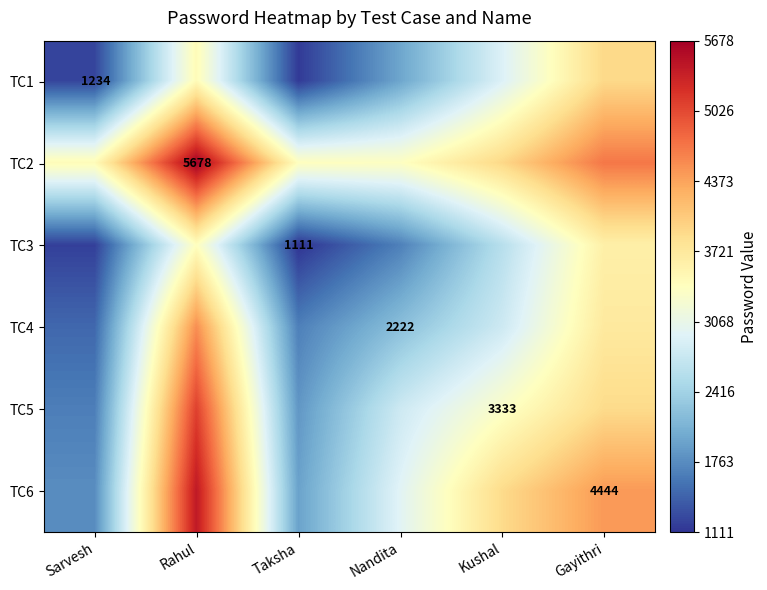

What is the maximum value for TC3?

3610.8